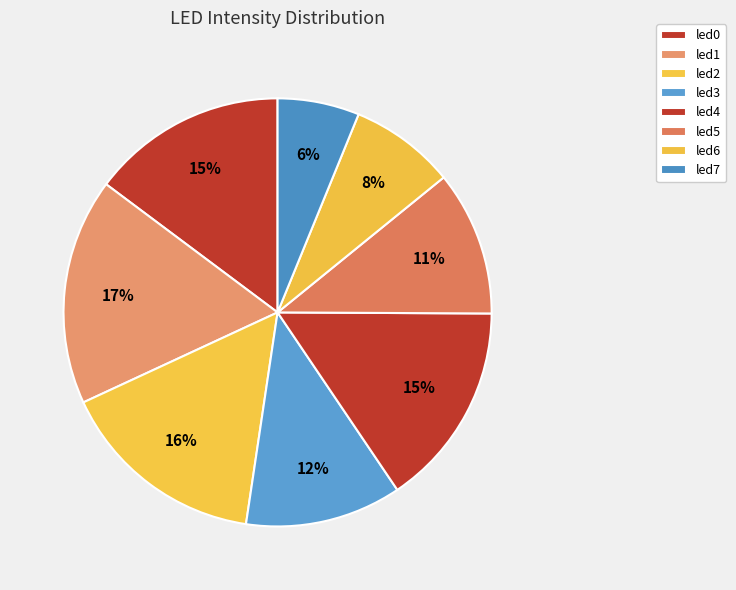

How many segments does this pie chart have?

8